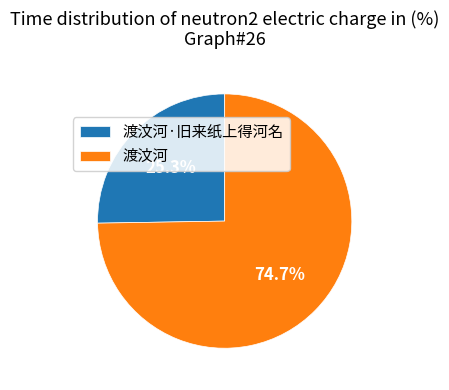

What percentage is NOT represented by 渡汶河·旧来纸上得河名?

74.7%